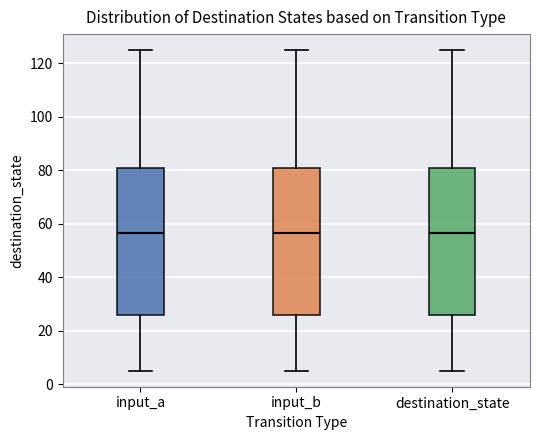

Where is the upper edge of the box for input_b on the y-axis? The values are not printed on the chart, so give them approximately, as read against the axis.

82